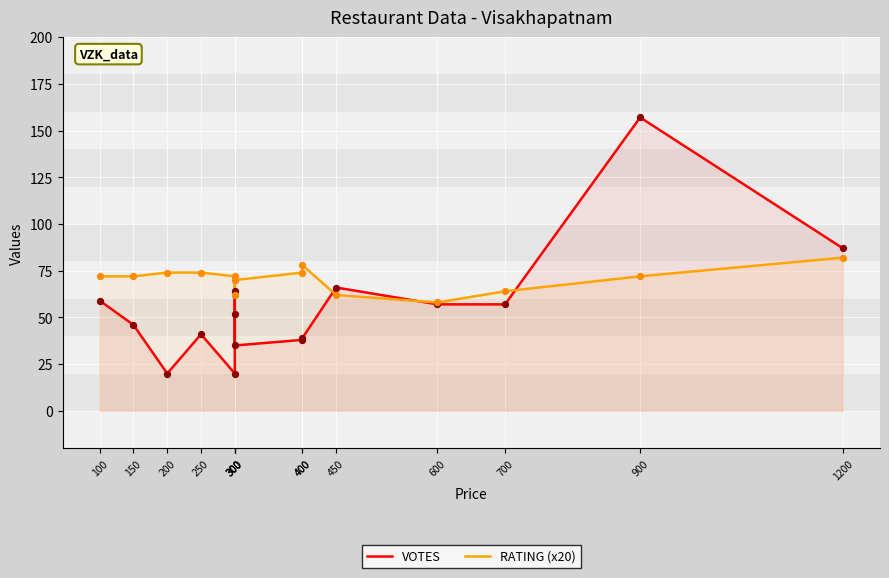

Is the value of RATING (x20) at 400 greater than the value of VOTES at 1200?

No